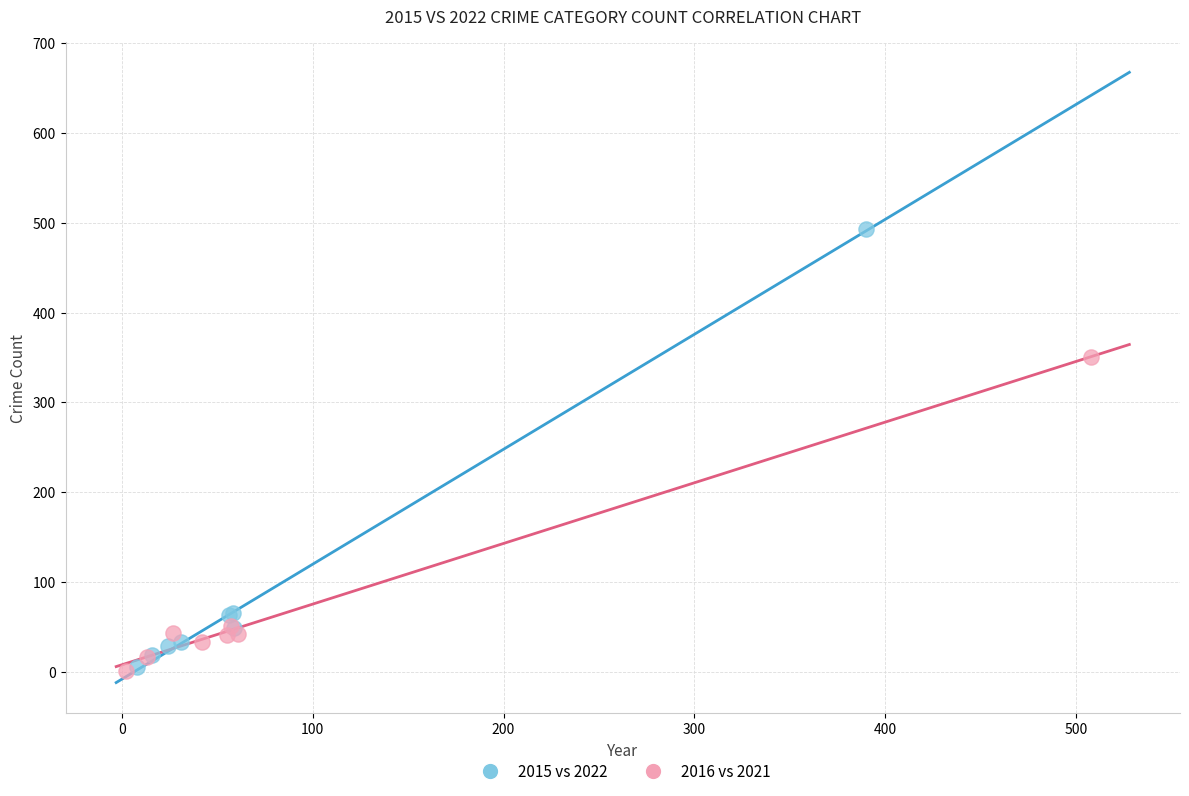

Which series contains the highest Y value?

2015 vs 2022